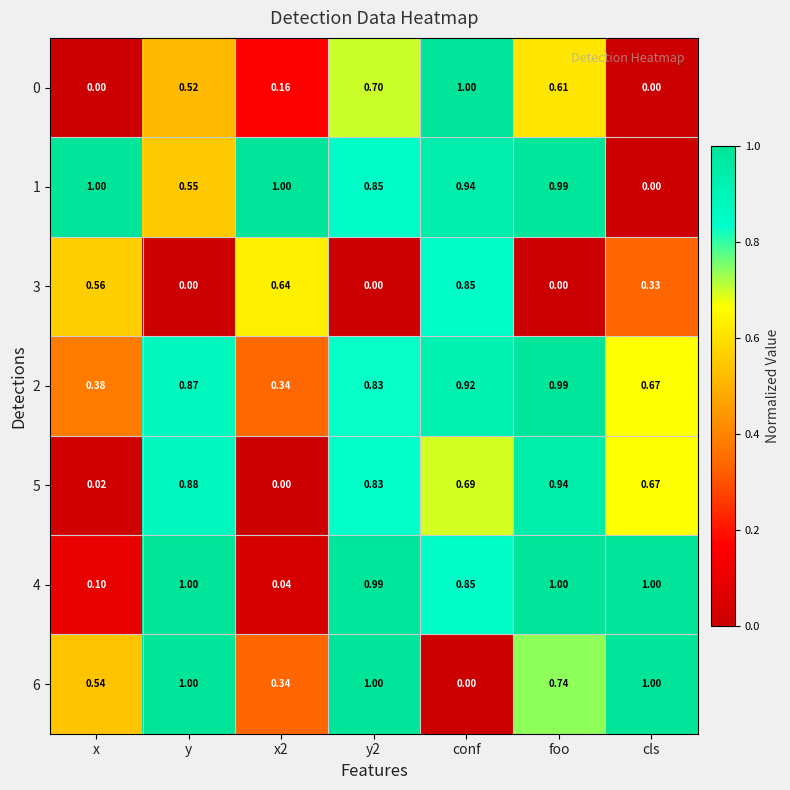

Between x2 and cls, which series saw the biggest shift?

1